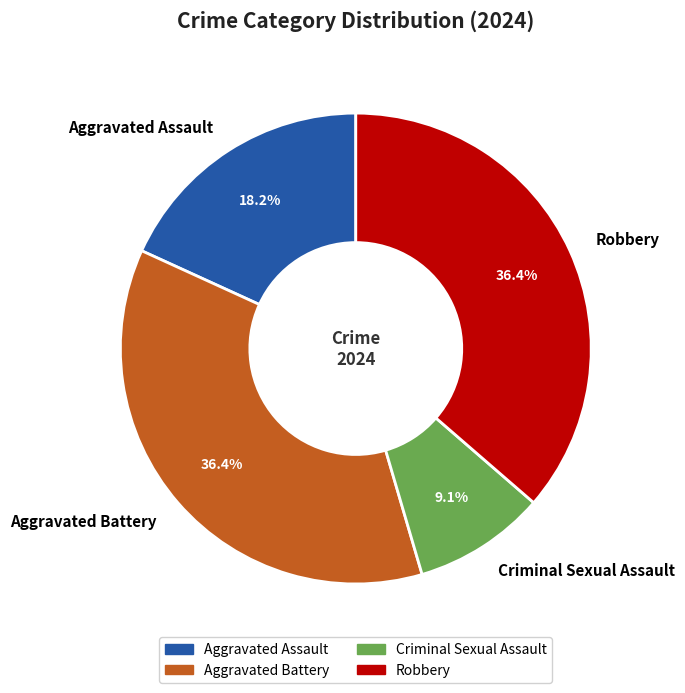

Is there a majority slice in this chart?

No